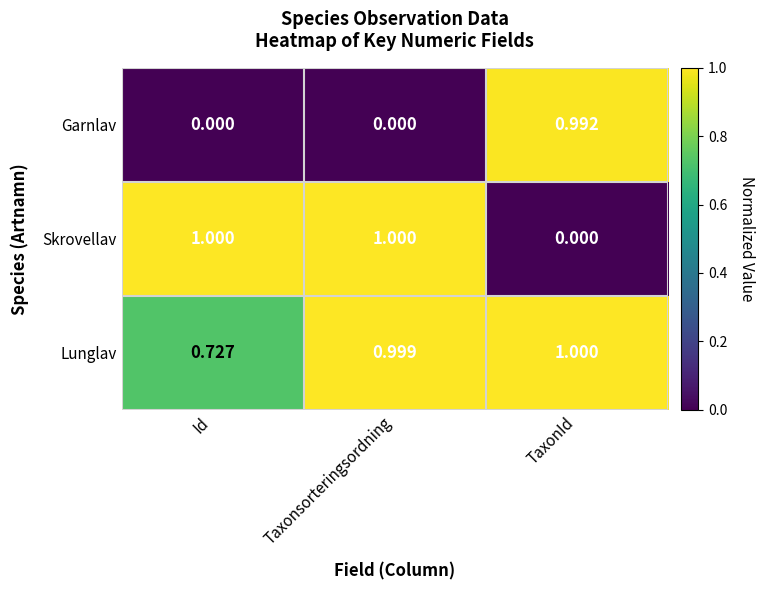

Which series has the largest range (max minus min)?

Skrovellav